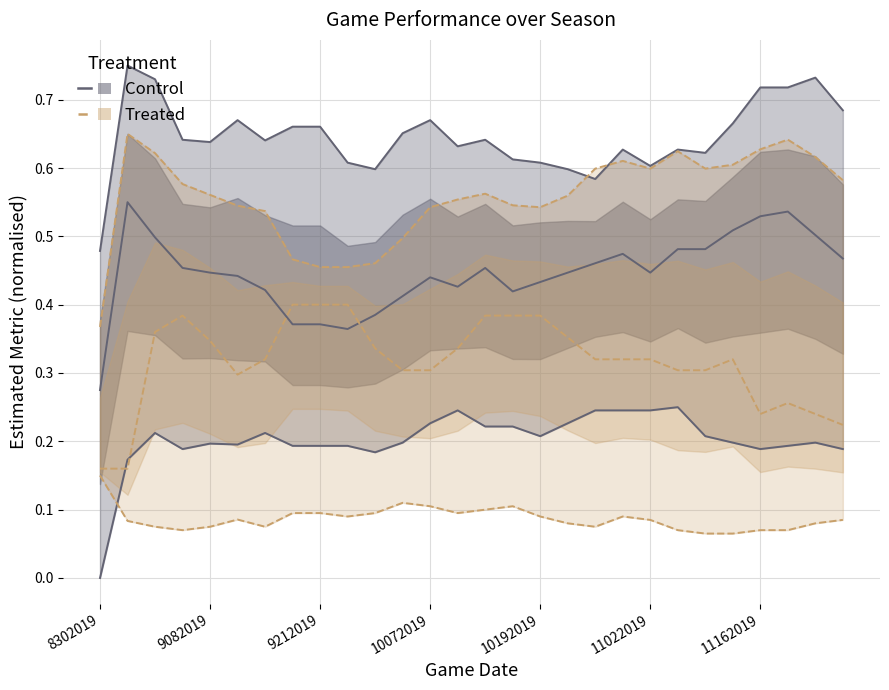

Which series has the largest range (max minus min)?

Treated